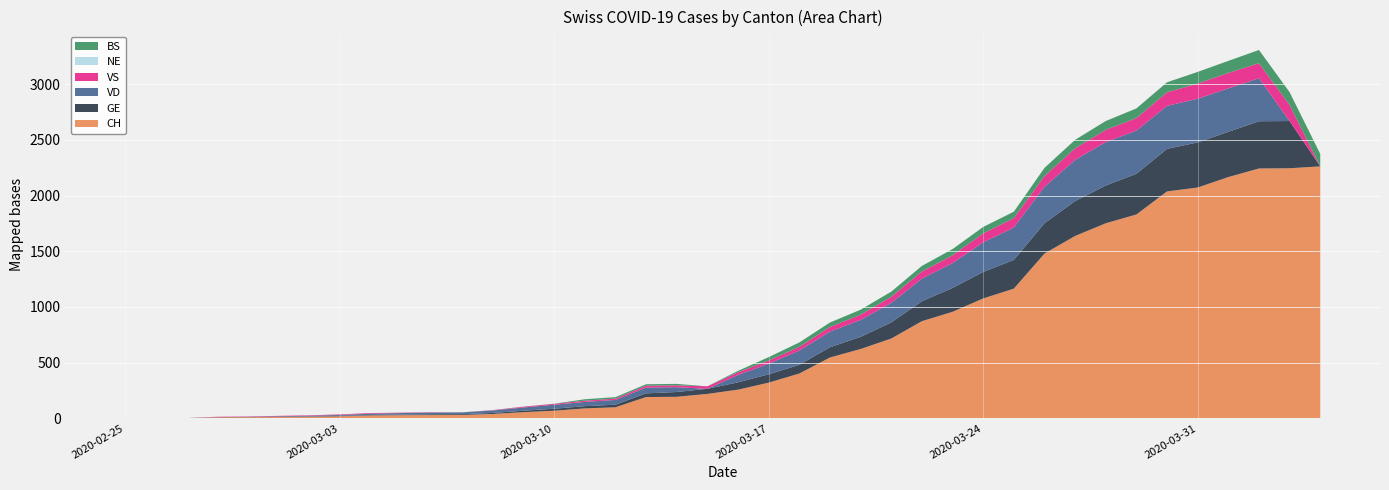

Reading left to right, list all the values displayed in this chart.

CH: 0	1	1	9	10	11	14	18	26	28	29	30	39	55	68	89	99	191	193	219	257	320	402	546	622	716	872	956	1076	1164	1479	1637	1751	1830	2037	2072	2166	2243	2245	2262
GE: 0	1	1	2	3	3	3	4	4	5	7	7	9	13	18	20	23	33	43	46	66	75	78	92	109	145	179	214	238	258	272	313	339	365	382	405	406	424	424	0
VD: 0	0	0	0	0	4	6	8	11	14	15	16	22	29	36	38	43	52	43	0	66	95	128	140	152	175	203	223	266	291	327	370	390	388	386	392	390	386	0	0
VS: 0	0	0	3	3	4	4	5	6	3	3	0	3	7	8	11	12	17	17	22	24	29	33	42	47	55	64	70	80	84	96	104	110	112	122	136	139	135	144	0
NE: 0	0	0	0	0	0	0	0	0	0	0	0	0	0	0	0	0	0	0	0	0	0	0	0	0	0	0	0	0	0	0	0	0	0	0	0	0	0	0	0
BS: 0	0	0	0	0	0	0	0	0	1	1	1	1	1	1	13	13	13	13	0	13	30	40	40	45	46	50	56	58	58	74	76	79	87	90	105	108	119	115	112